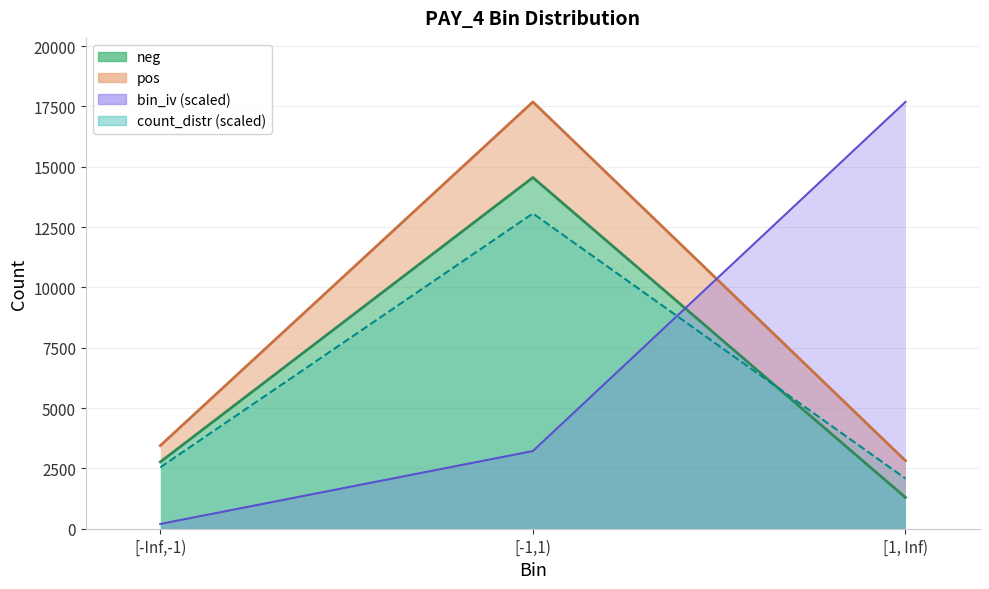

What is the highest value of the neg series?

14554.0